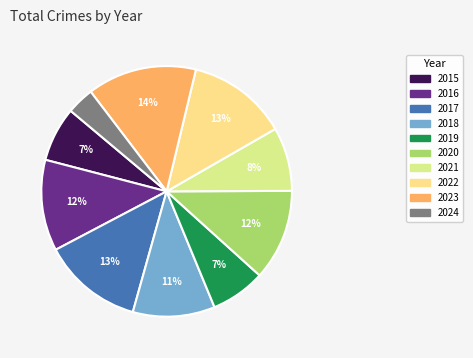

What is the smallest slice in the pie chart?

2024